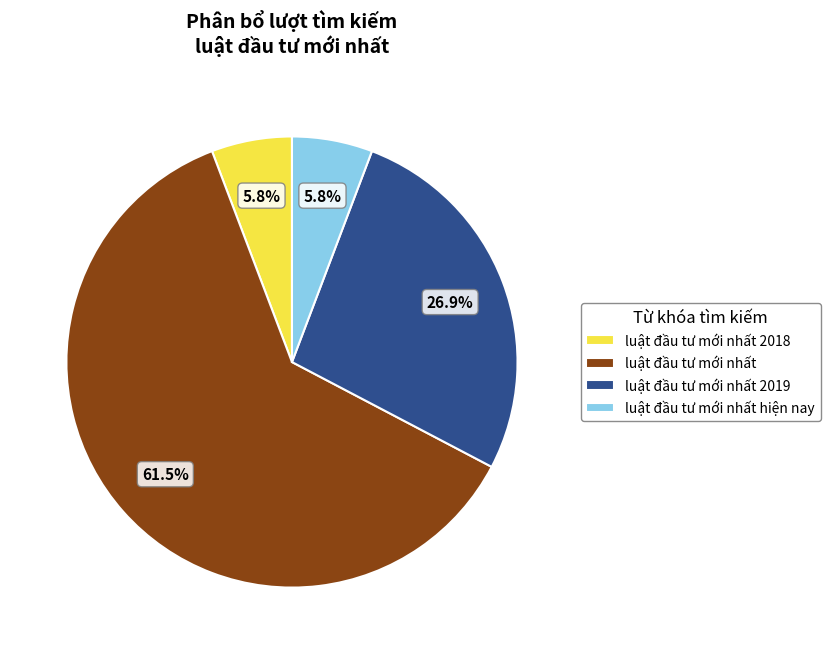

What is the ratio of the value at luật đầu tư mới nhất 2019 to the value at luật đầu tư mới nhất?

0.4